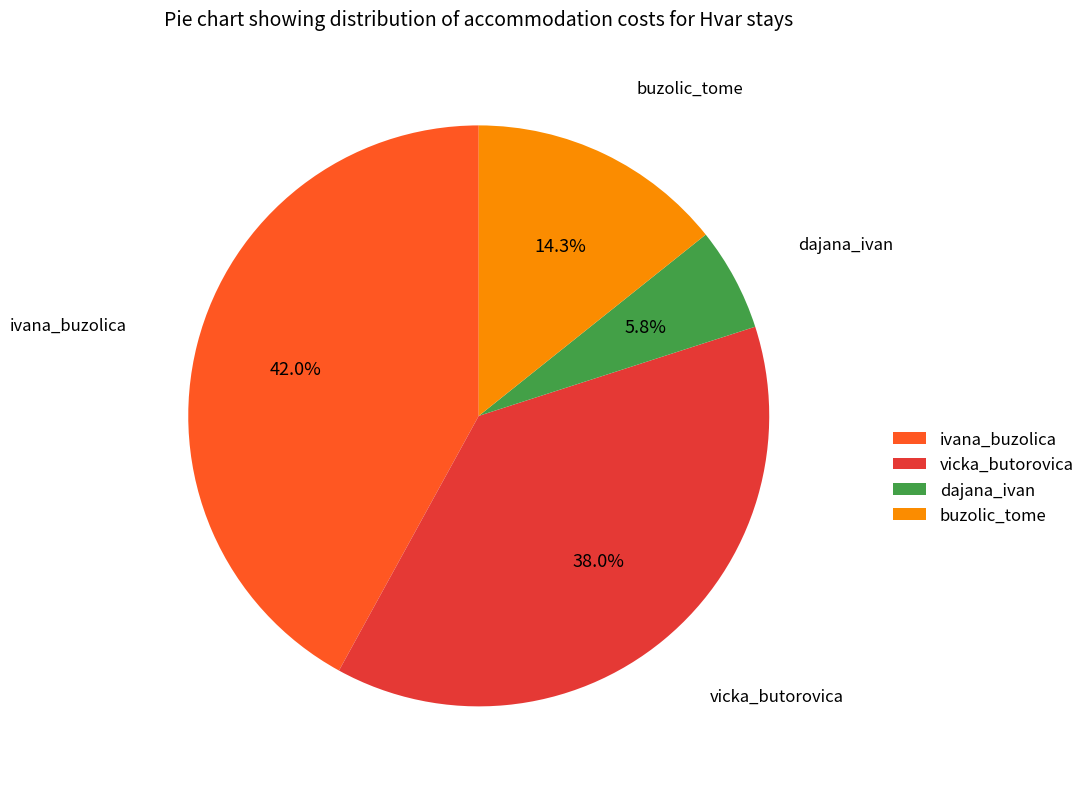

To the nearest percent, what is the combined percentage of dajana_ivan and vicka_butorovica?

44%